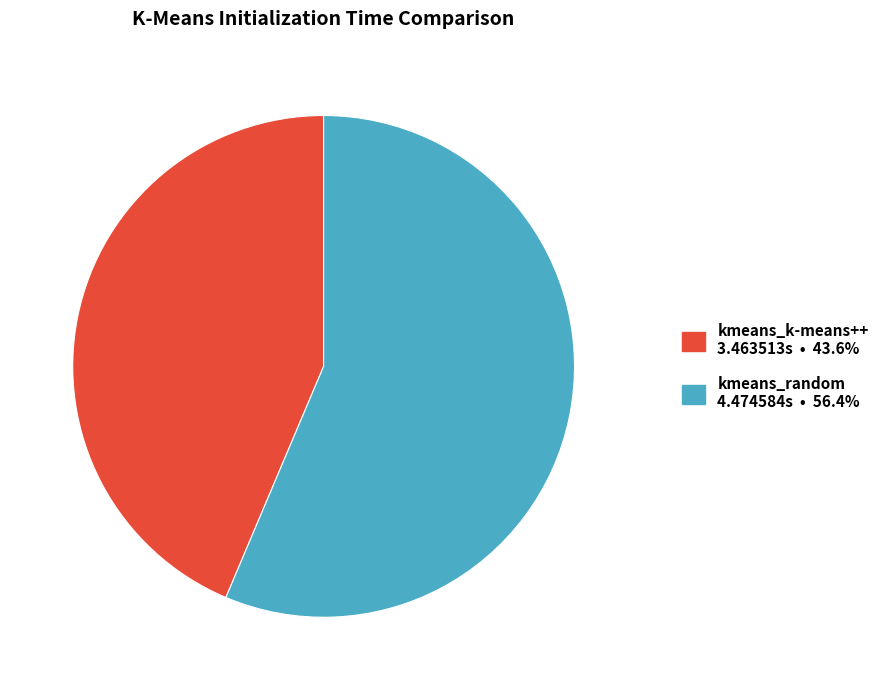

True or false: kmeans_k-means++ accounts for 31% of the total.

False